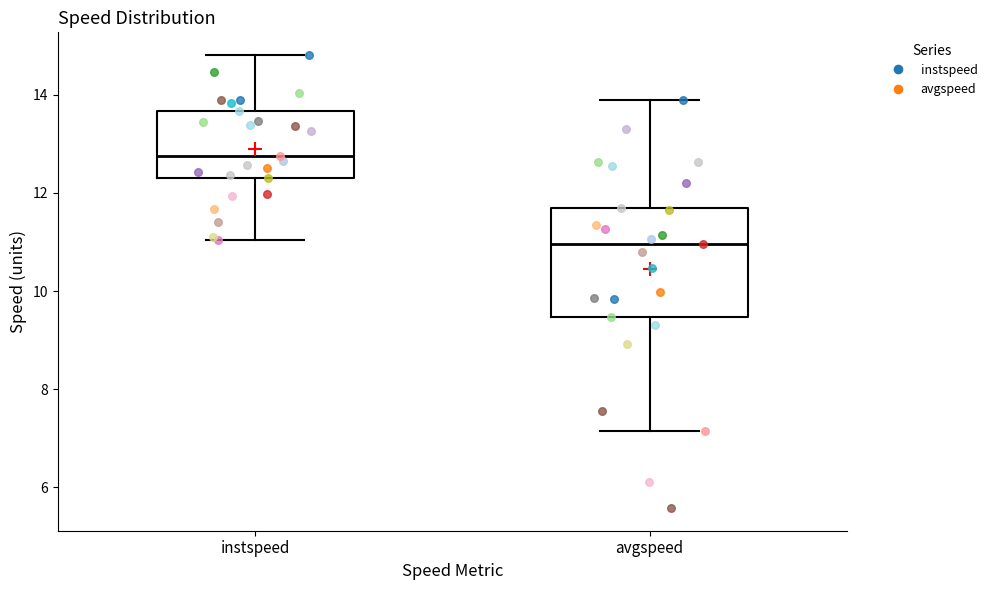

Where is the upper edge of the box for avgspeed on the y-axis? The values are not printed on the chart, so give them approximately, as read against the axis.

11.6